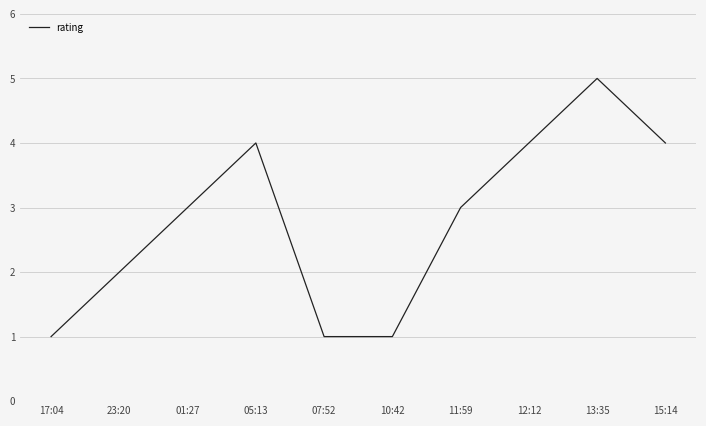

What is the smallest value displayed?

1